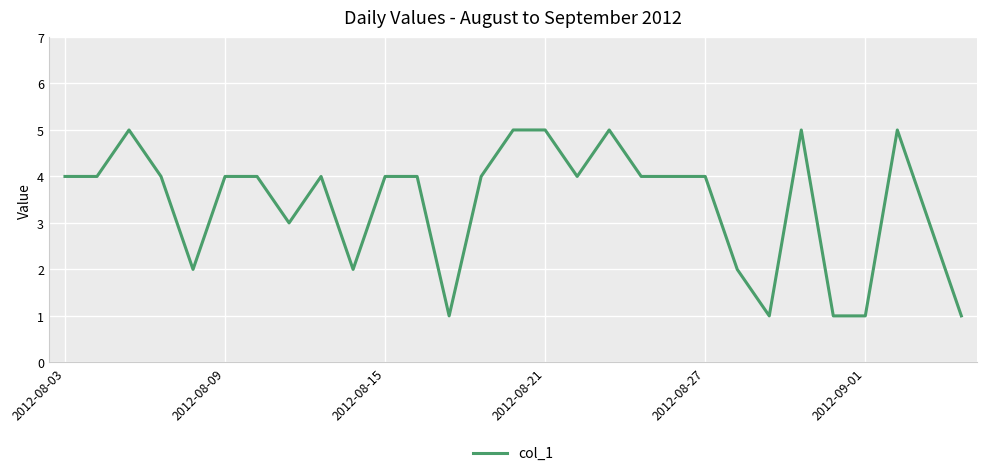

Does the chart display data point markers on the line(s)?

No